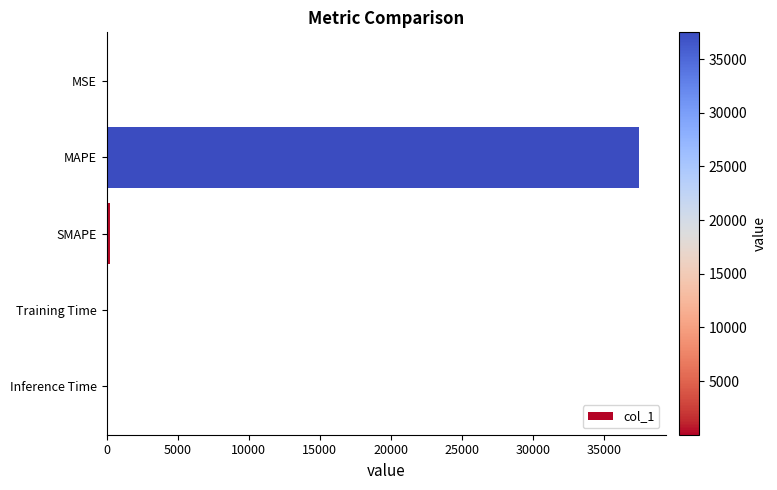

The value at Training Time is 0.0. True or false?

True